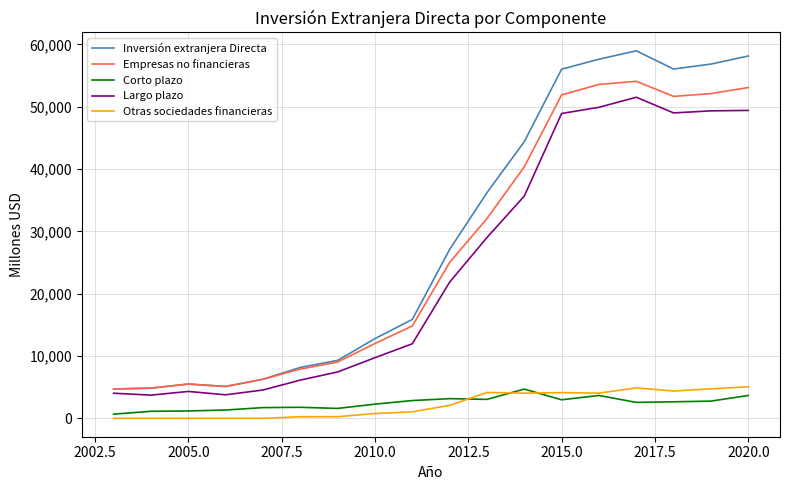

What is the average value of the Corto plazo series?

2430